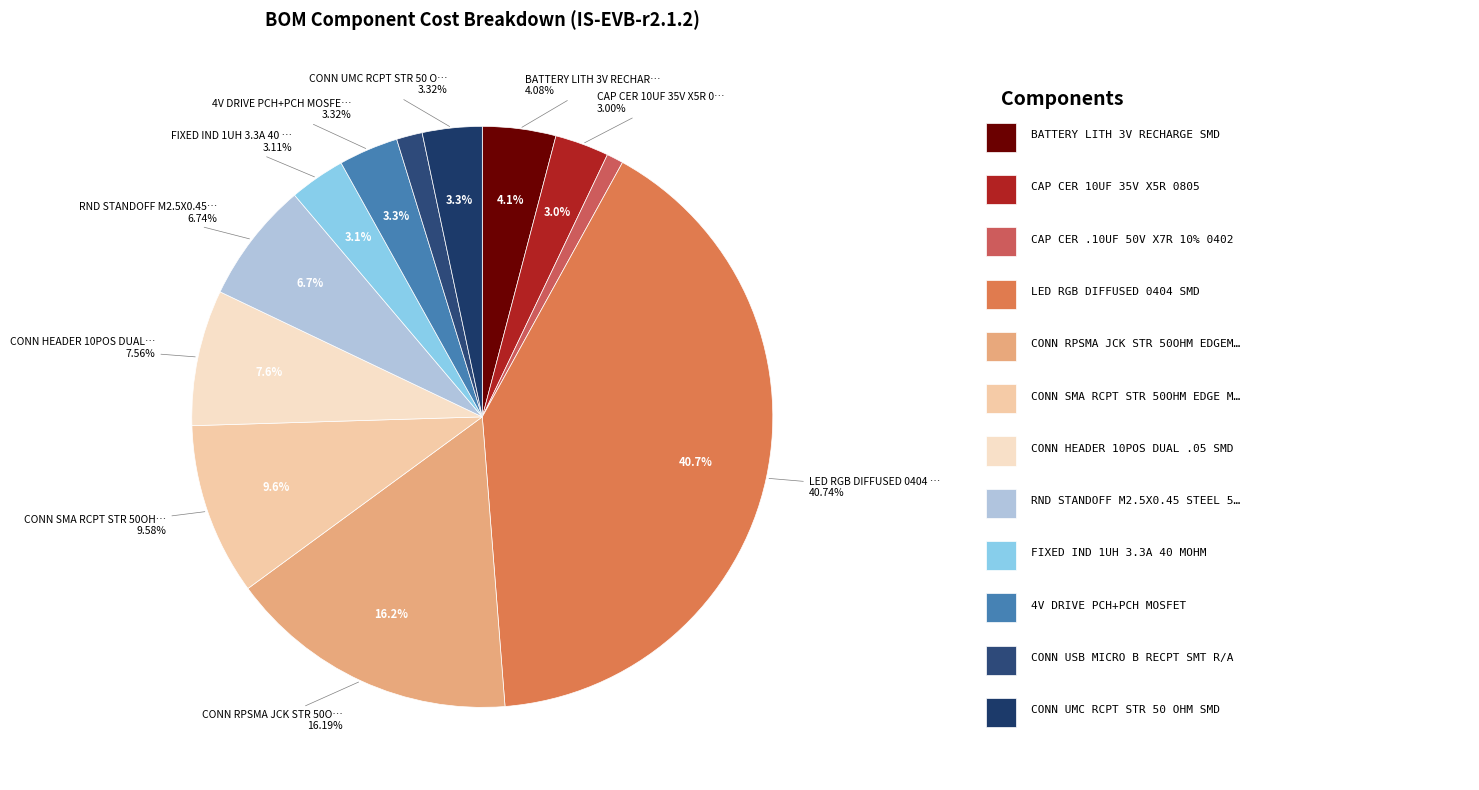

To the nearest percent, what percentage of the pie is LED RGB DIFFUSED 0404 SMD?

41%